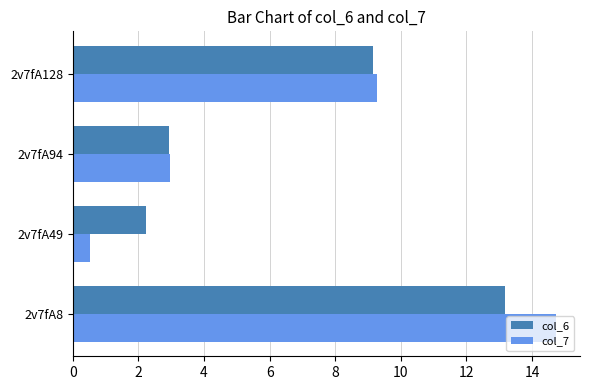

Is it true that col_6 equals 4.2 at 2v7fA128?

False